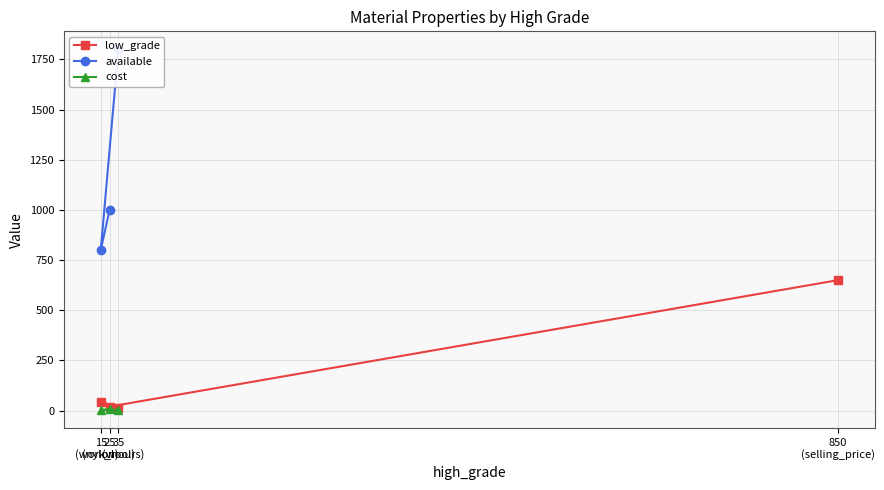

What is the maximum value for low_grade?

650